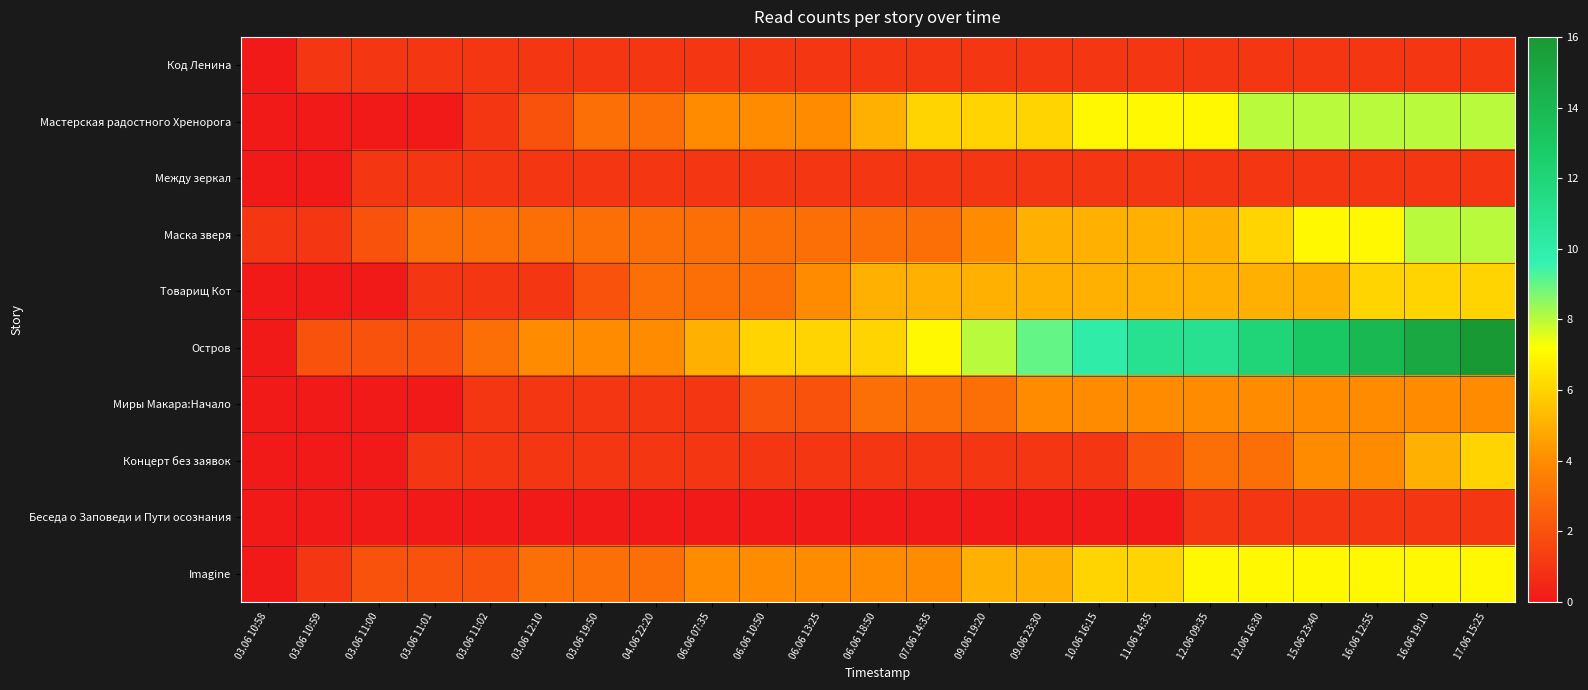

What is the total value across all series at 06.06 18:50?

29